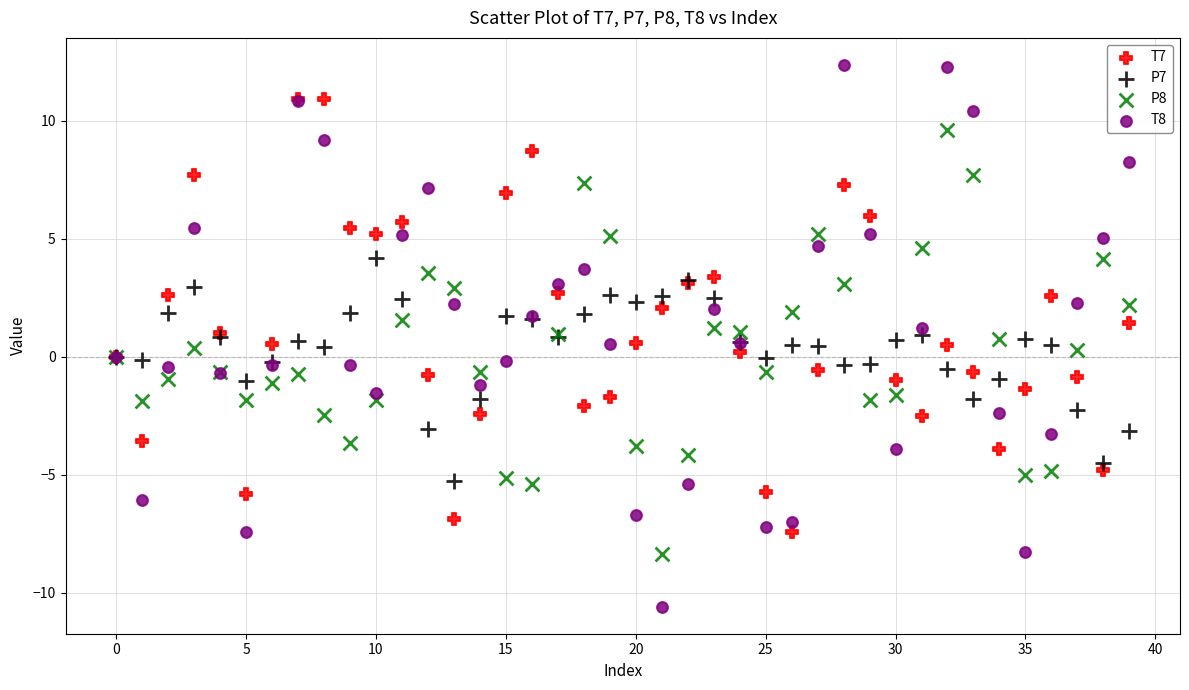

Which series contains the highest Y value?

T8